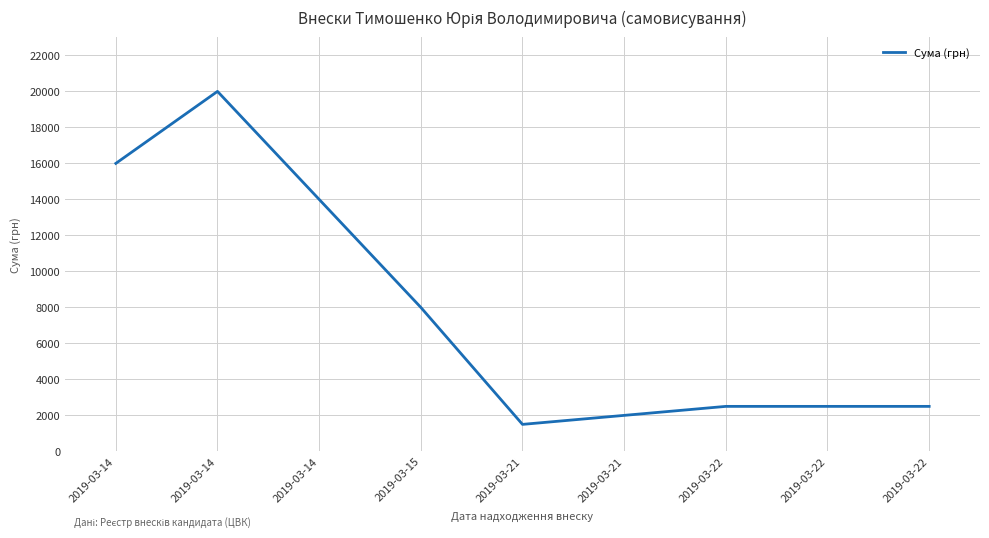

Which category has the highest value across all series?

2019-03-14